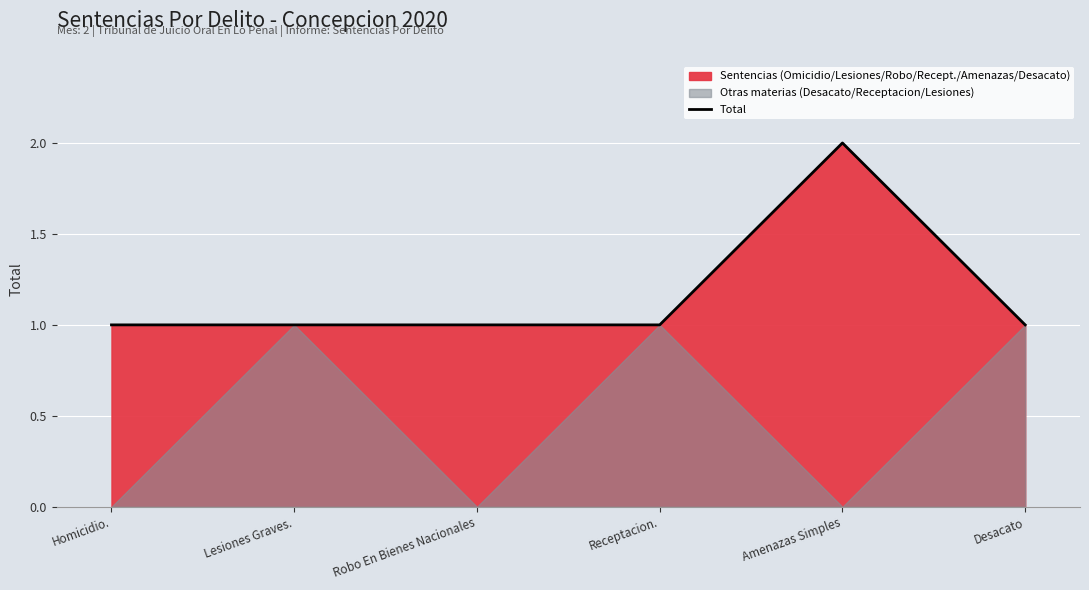

How many interior local peaks (higher than both neighbors) does the data have?

1